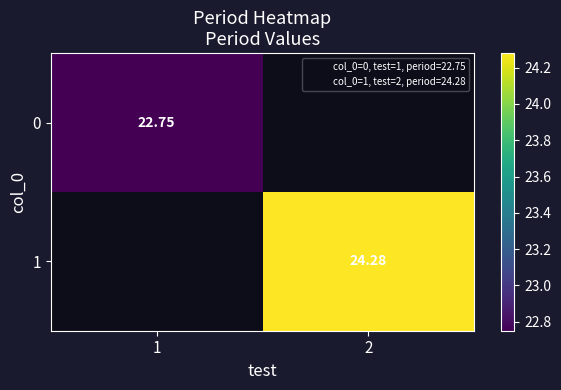

Which category has the highest value in the 1 series?

1